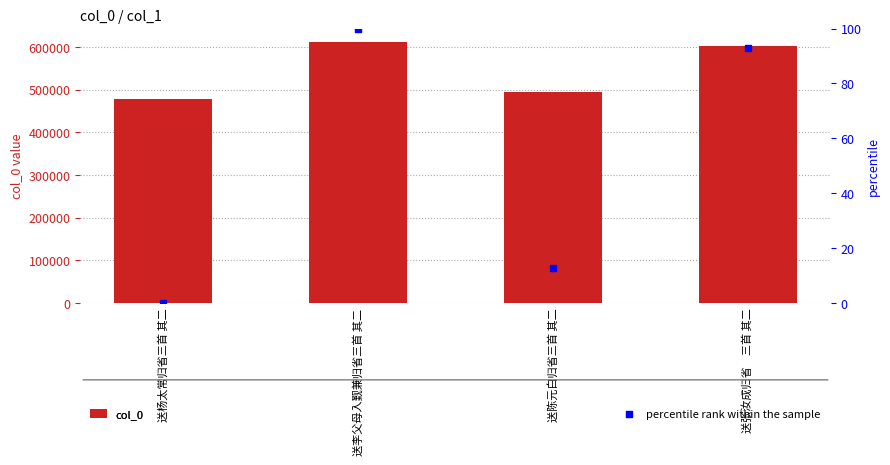

At how many categories does at least one series exceed 527550?

2